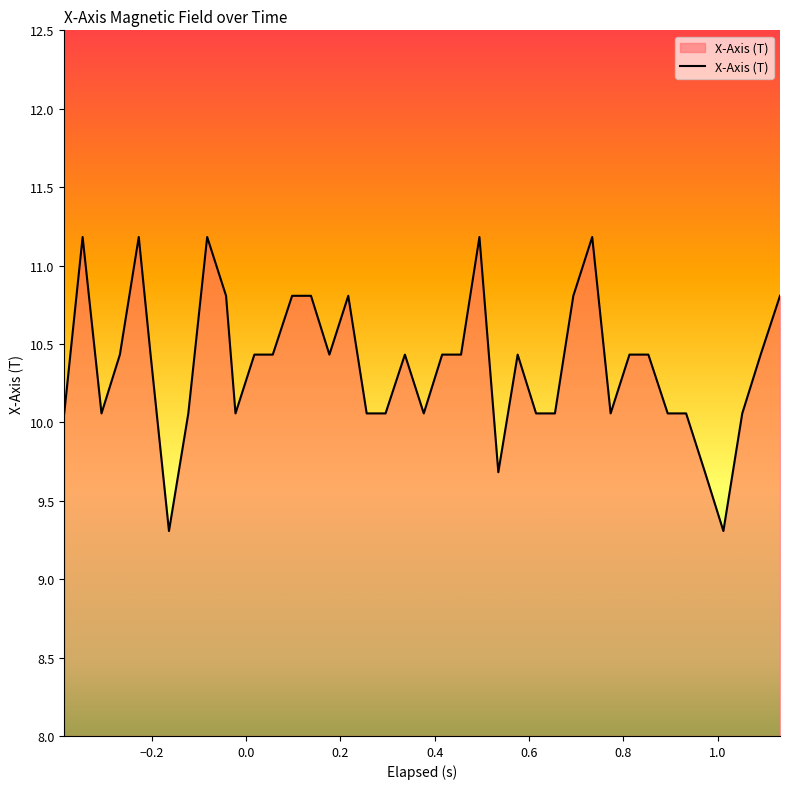

What is the maximum value shown in the chart?

11.2